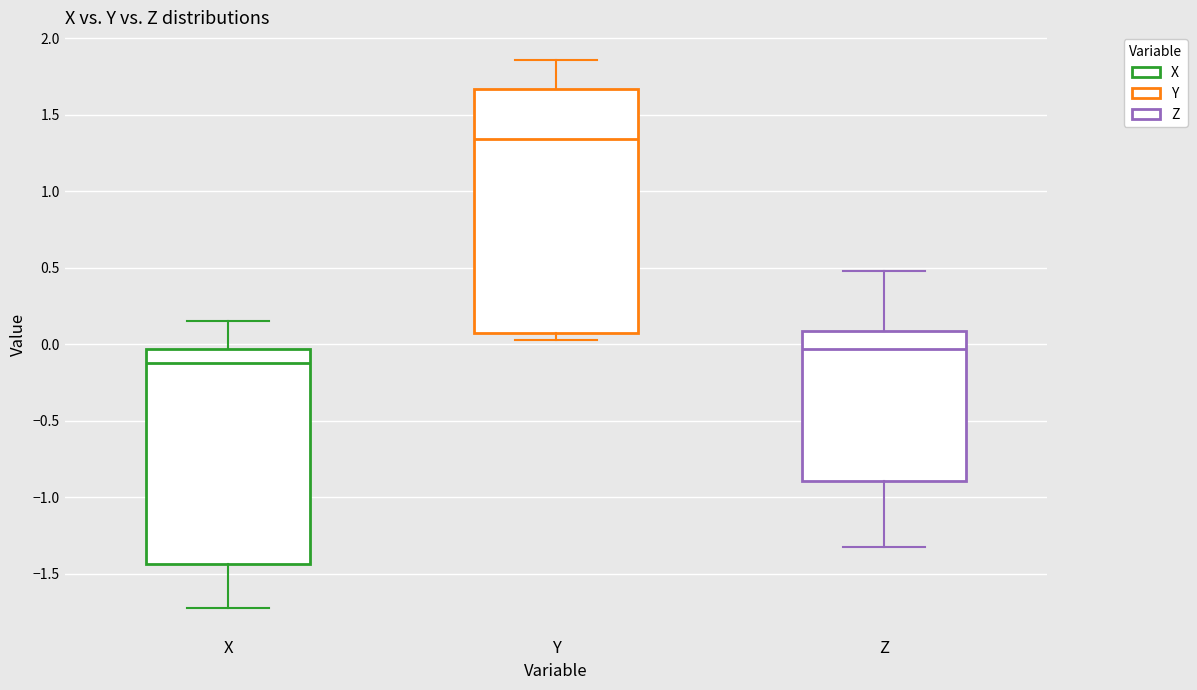

Reading left to right, read every box against the y-axis: the position of its median line, the range the box covers, and the ends of its whiskers. The values are not printed on the chart, so give them approximately, as read against the axis.

X: median -0.10, box -1.45 to -0.05, whiskers -1.70 to 0.15
Y: median 1.35, box 0.10 to 1.65, whiskers 0.05 to 1.85
Z: median -0.05, box -0.90 to 0.10, whiskers -1.30 to 0.50